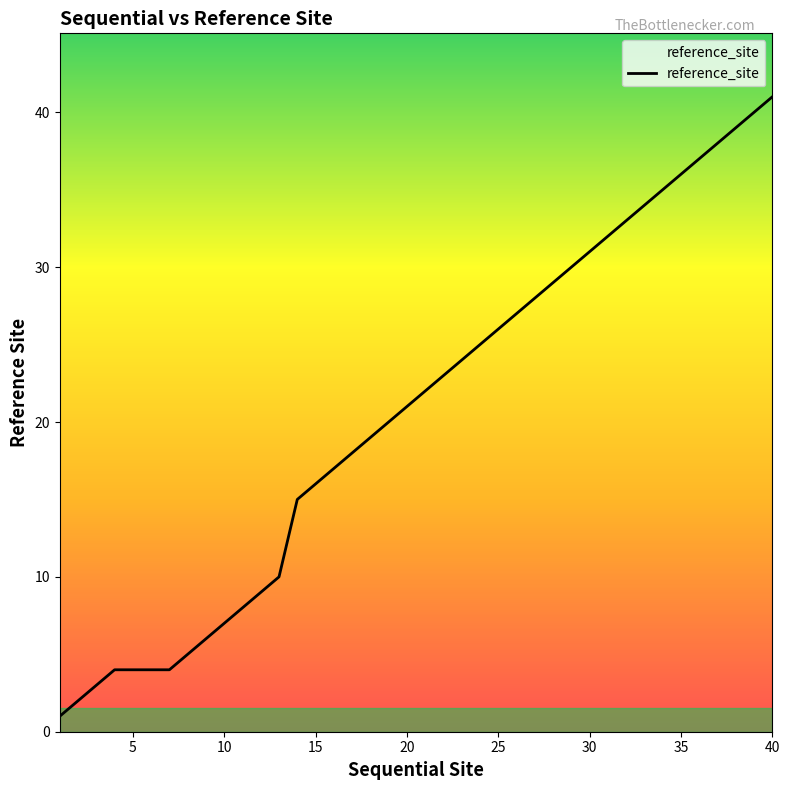

What is the greatest value displayed?

41